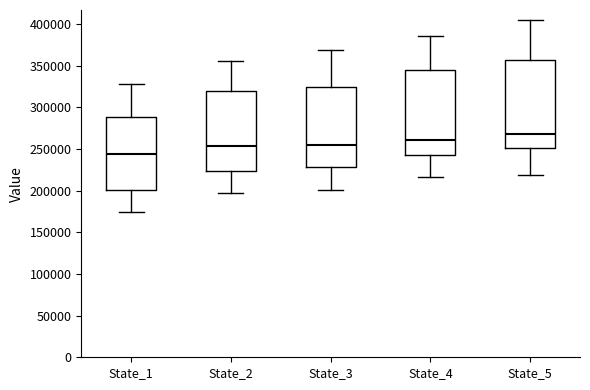

Where does the median line of the box for State_3 sit on the y-axis? The values are not printed on the chart, so give them approximately, as read against the axis.

255000